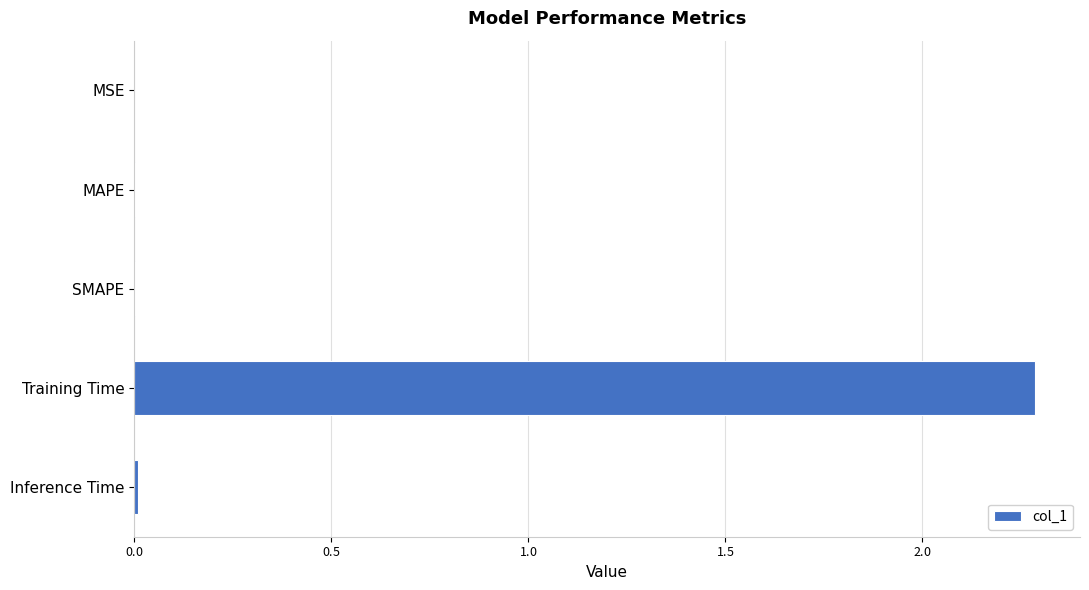

Are the bars horizontal?

Yes